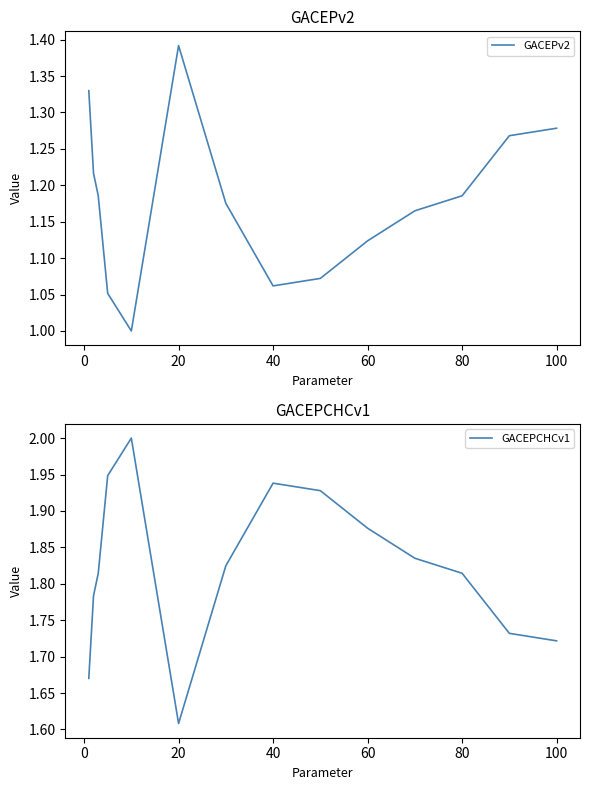

At which category does GACEPCHCv1 reach its first local valley?

20